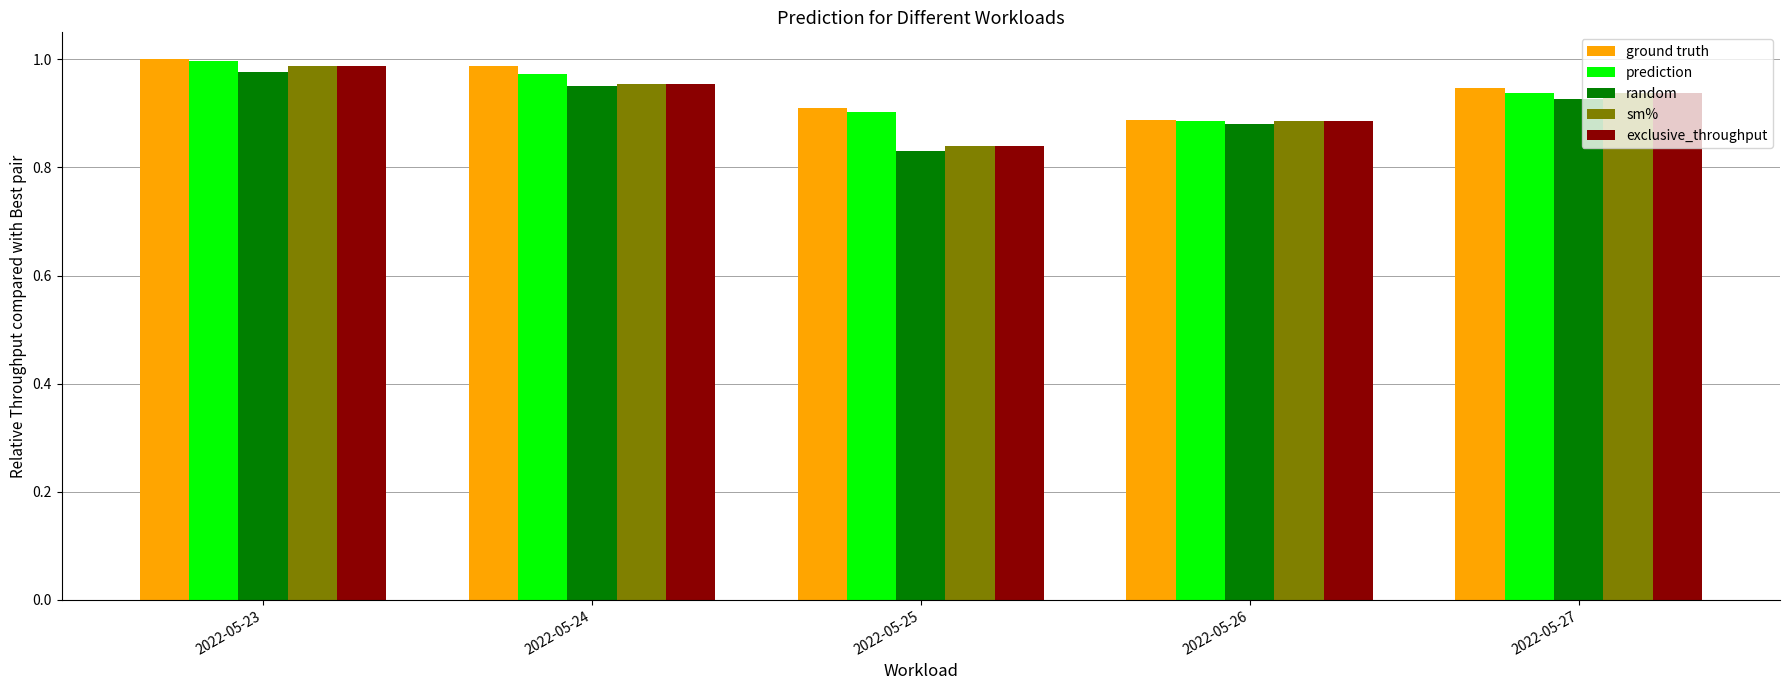

How many bars are there in each group?

5